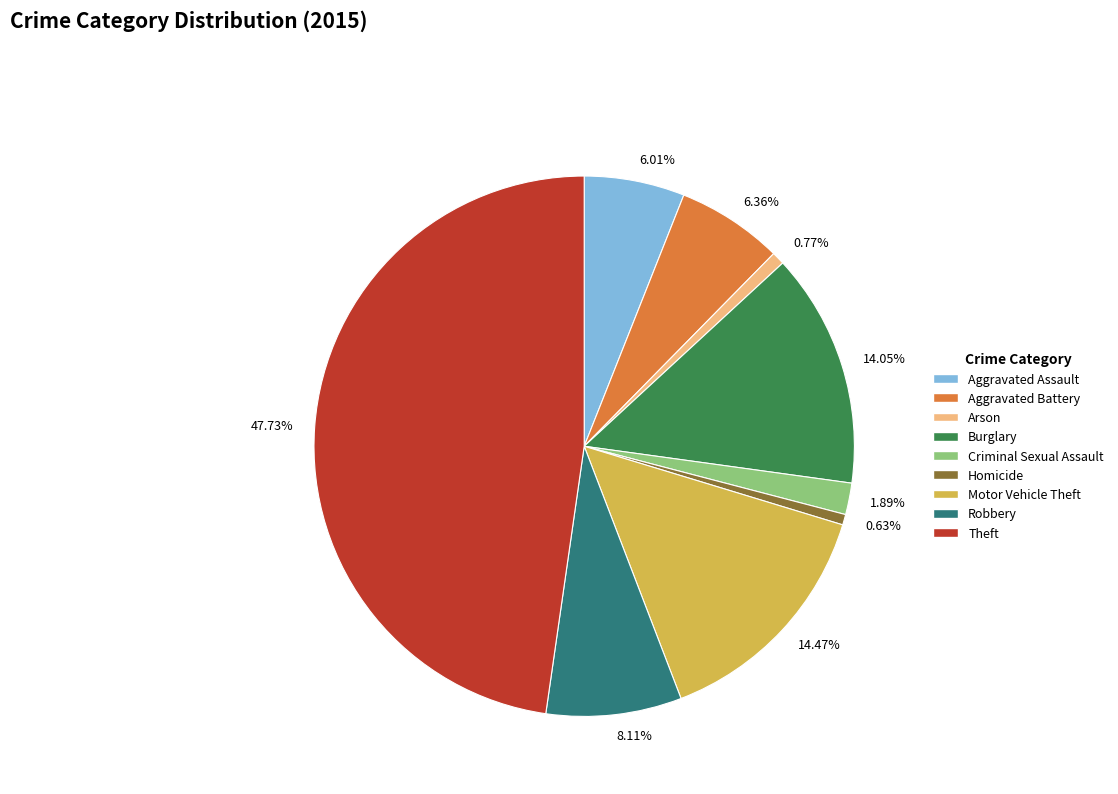

To the nearest percent, what percentage of the pie is Arson?

1%